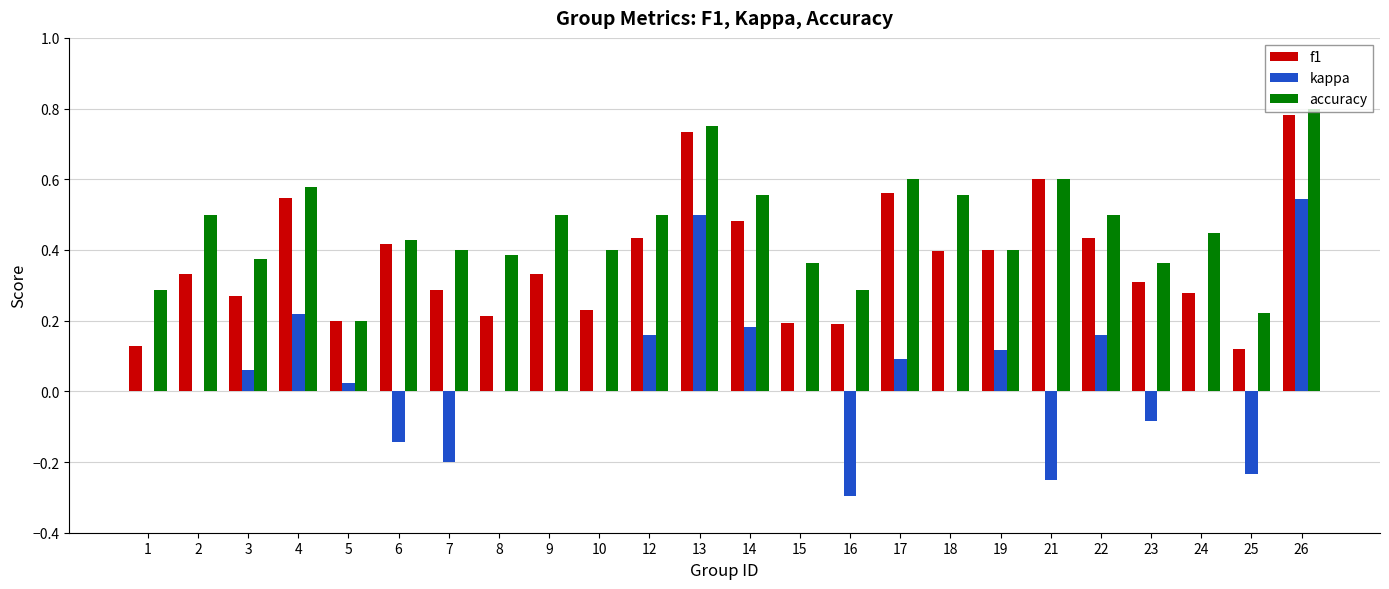

Is the value of kappa at 8 greater than the value of f1 at 23?

No